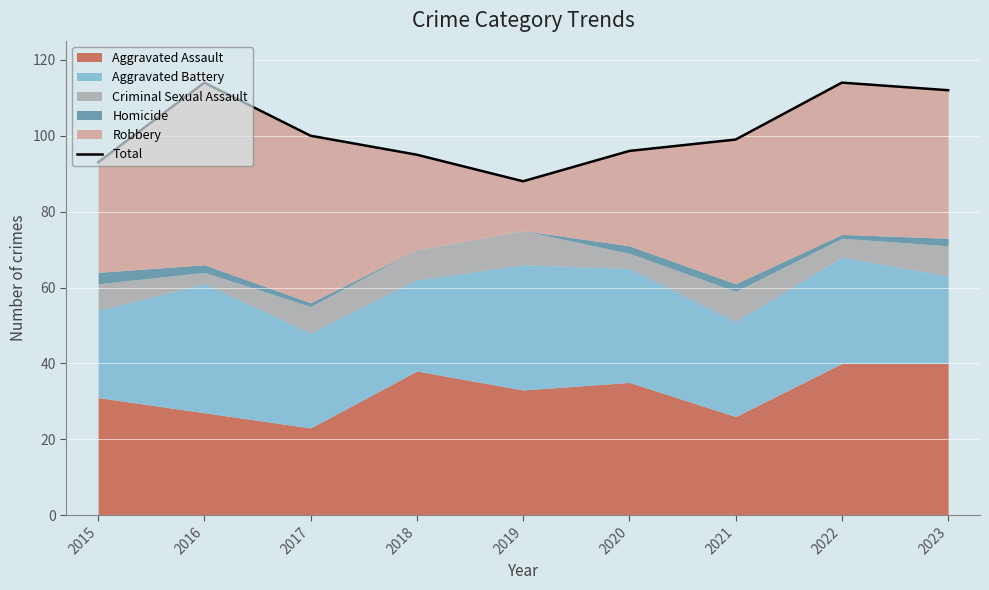

Count the number of categories in the chart.

9